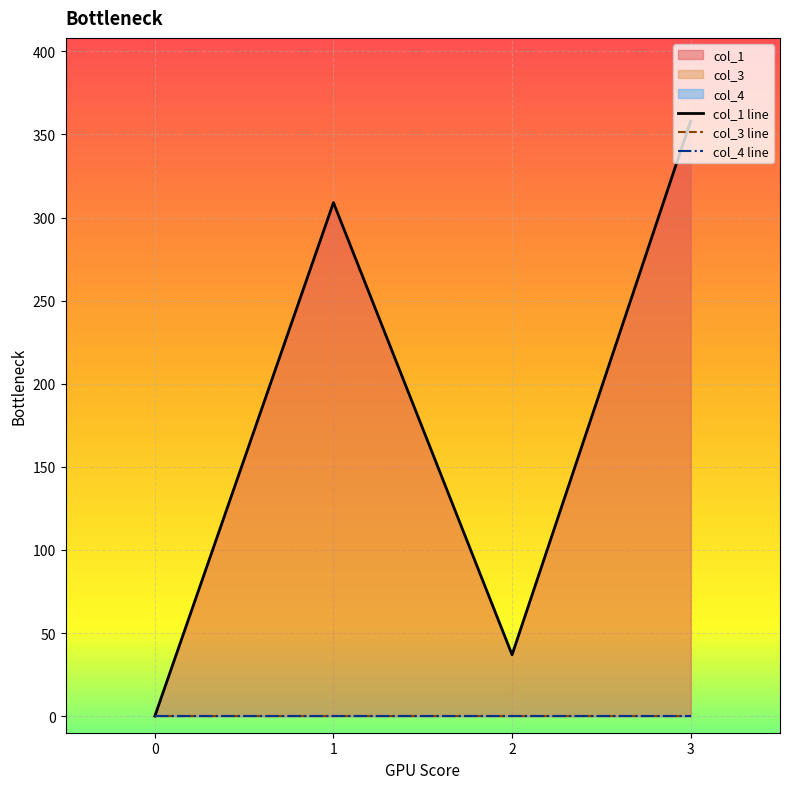

What is the difference between the maximum and minimum values in the col_1 series?

358.1